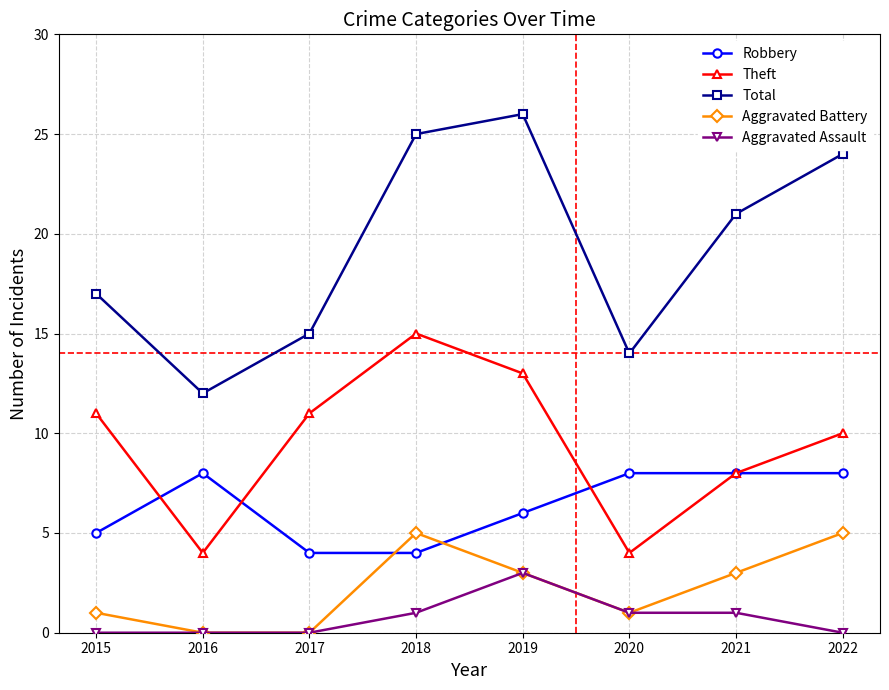

The Aggravated Assault series shows 0 at 2015. True or false?

True